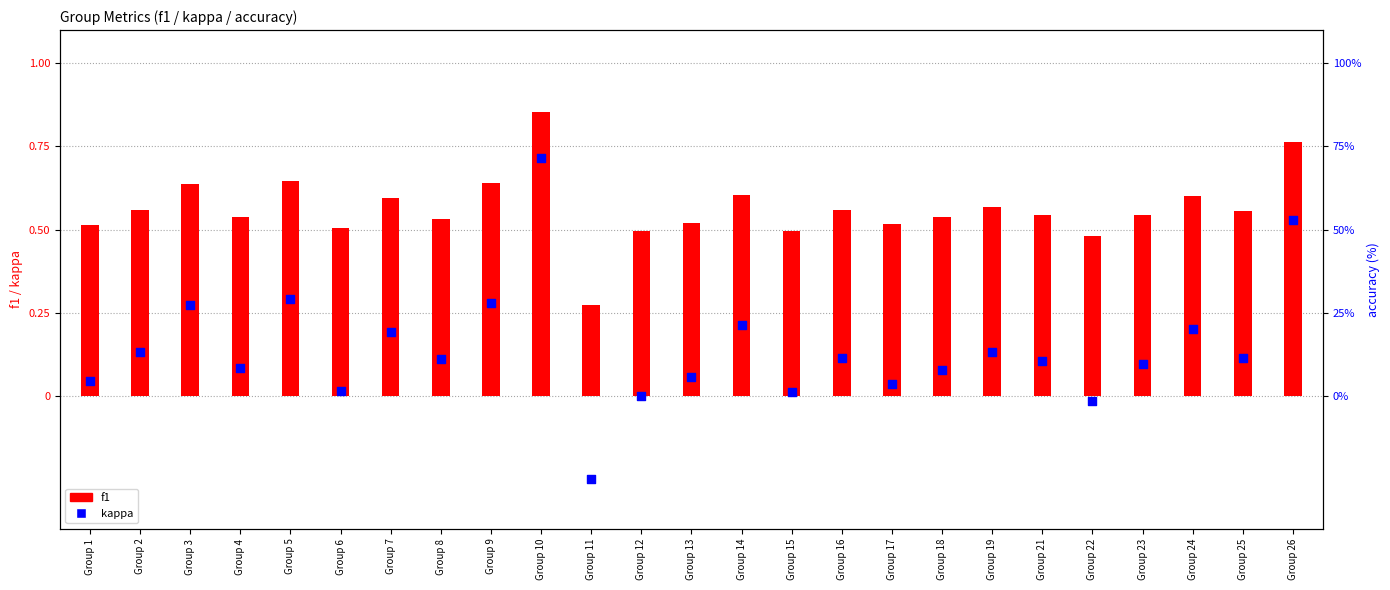

What is the total value across all series at Group 18?

0.6